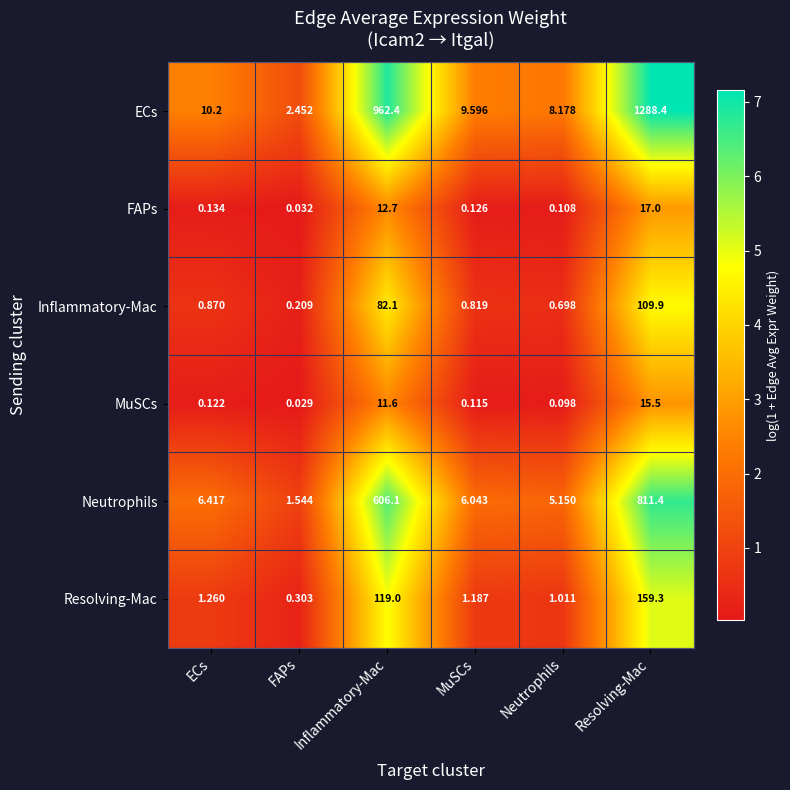

At which label does Inflammatory-Mac reach its peak?

Resolving-Mac